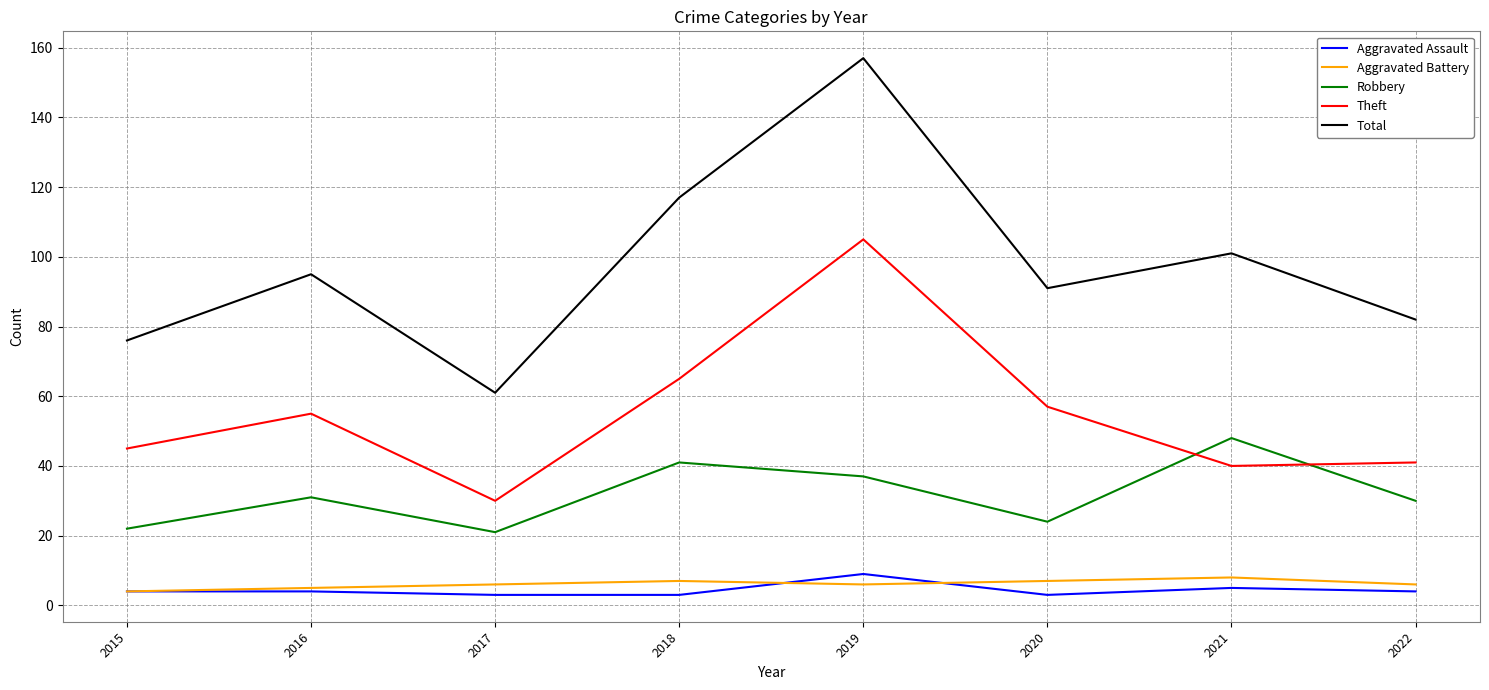

At how many categories does at least one series exceed 125?

1